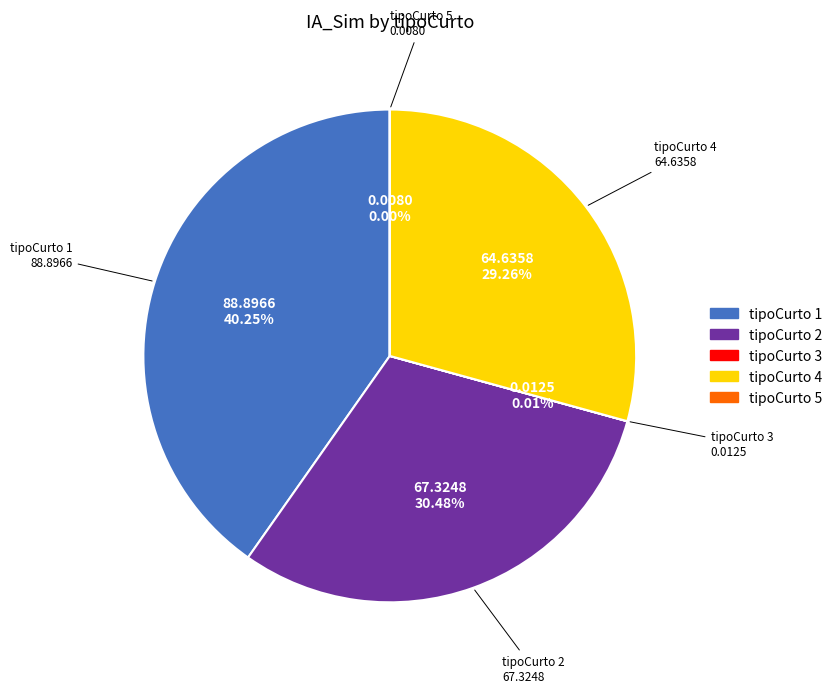

Is there a majority slice in this chart?

No